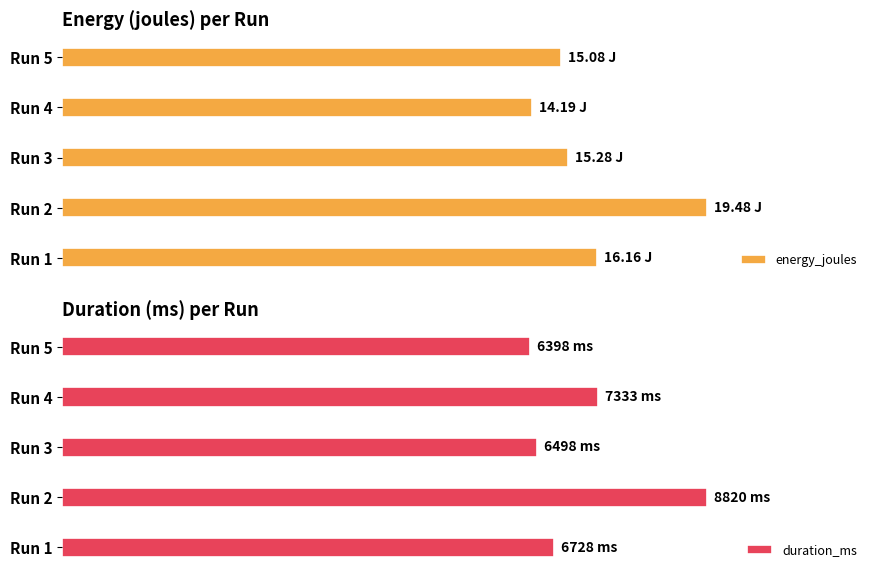

Rank the categories by duration_ms value from highest to lowest.

Run 2, Run 4, Run 1, Run 3, Run 5